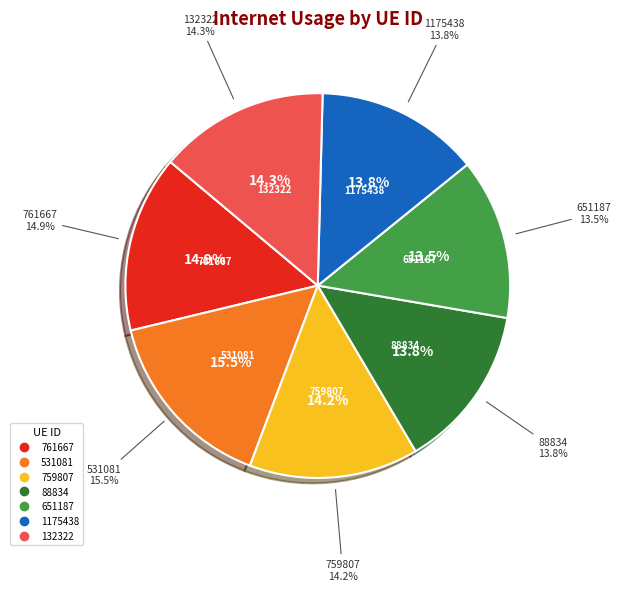

Combined, what portion of the pie is 651187 and 531081?

29.0%